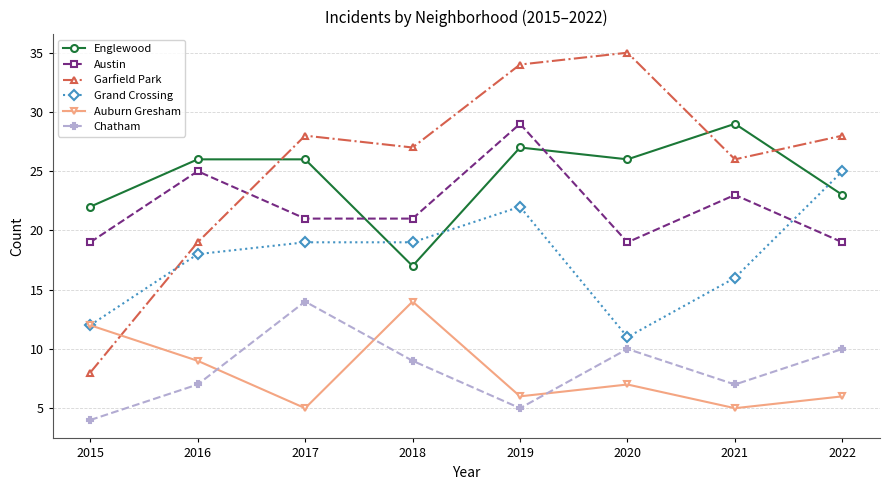

At 2020, list the series in order from smallest to largest.

Auburn Gresham, Chatham, Grand Crossing, Austin, Englewood, Garfield Park